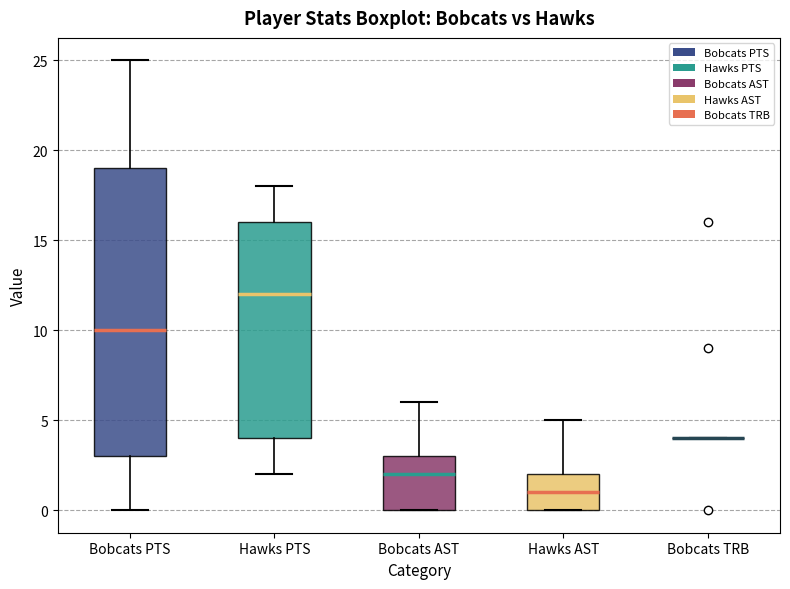

Reading left to right, read every box against the y-axis: the position of its median line, the range the box covers, and the ends of its whiskers. The values are not printed on the chart, so give them approximately, as read against the axis.

Bobcats PTS: median 10, box 3 to 19, whiskers 0 to 25
Hawks PTS: median 12, box 4 to 16, whiskers 2 to 18
Bobcats AST: median 2, box 0 to 3, whiskers 0 to 6
Hawks AST: median 1, box 0 to 2, whiskers 0 to 5
Bobcats TRB: box collapsed to a line at 4, whiskers 4 to 4